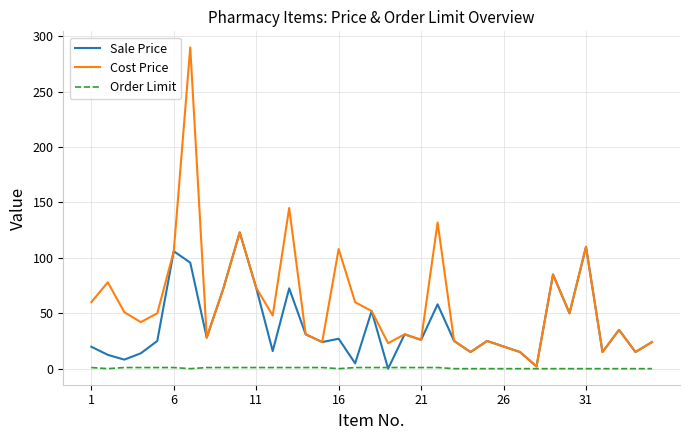

Which series has the widest spread of values?

Cost Price